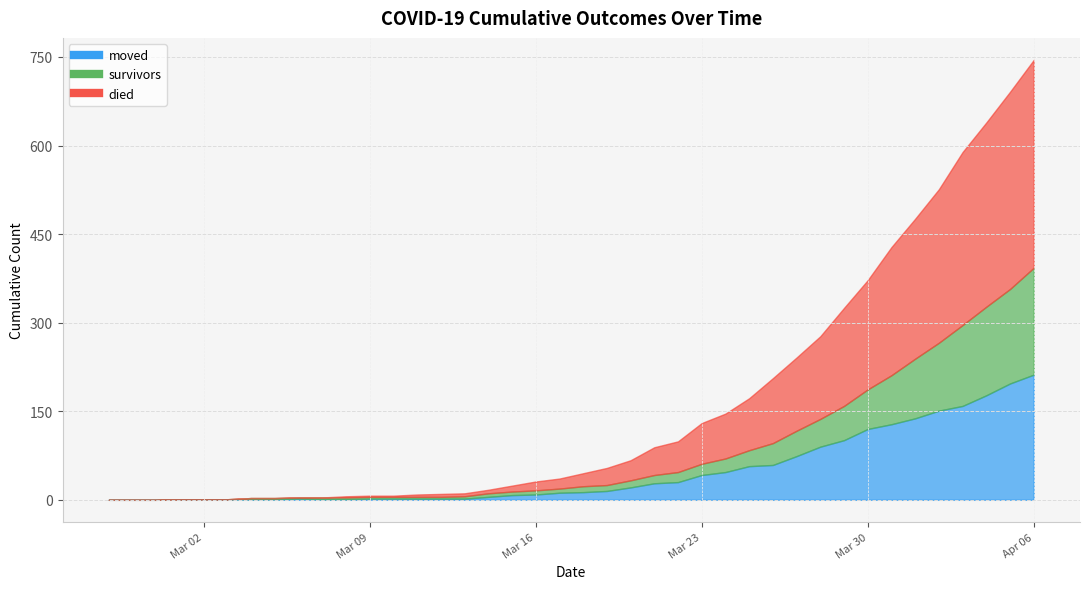

How many data points in died are less than 22?

20